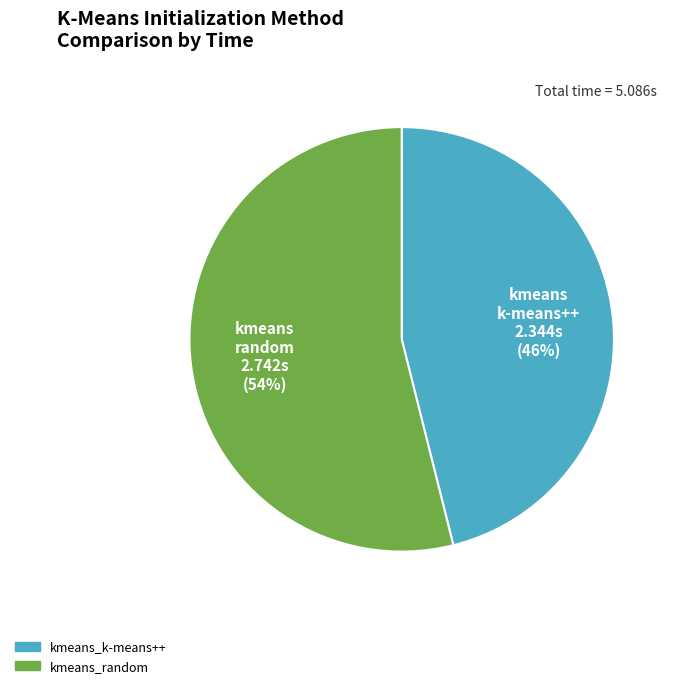

Approximately how many times larger is the value at kmeans_k-means++ compared to kmeans_random?

0.9